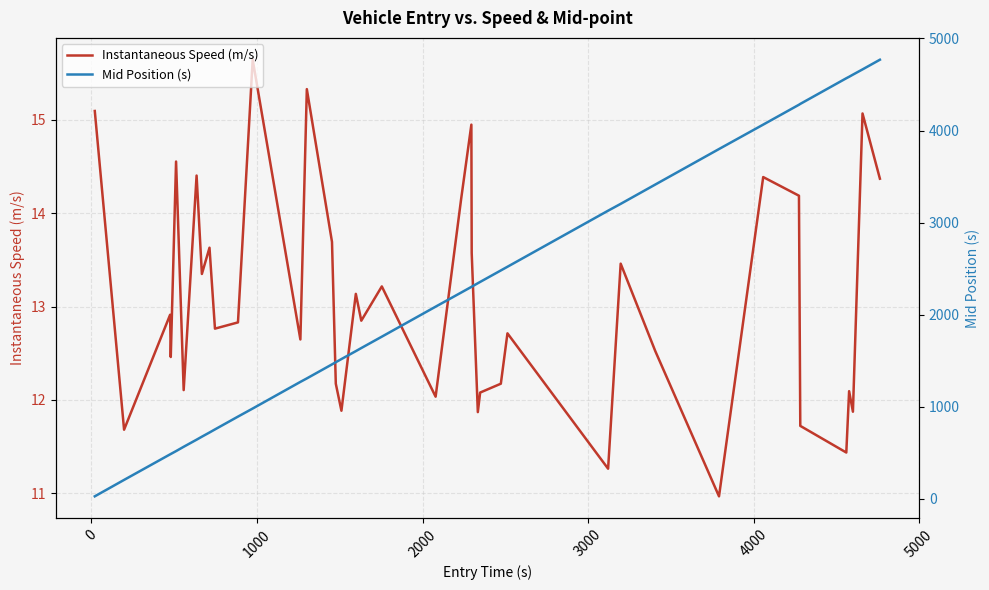

What is the highest value of the Instantaneous Speed (m/s) series?

15.6